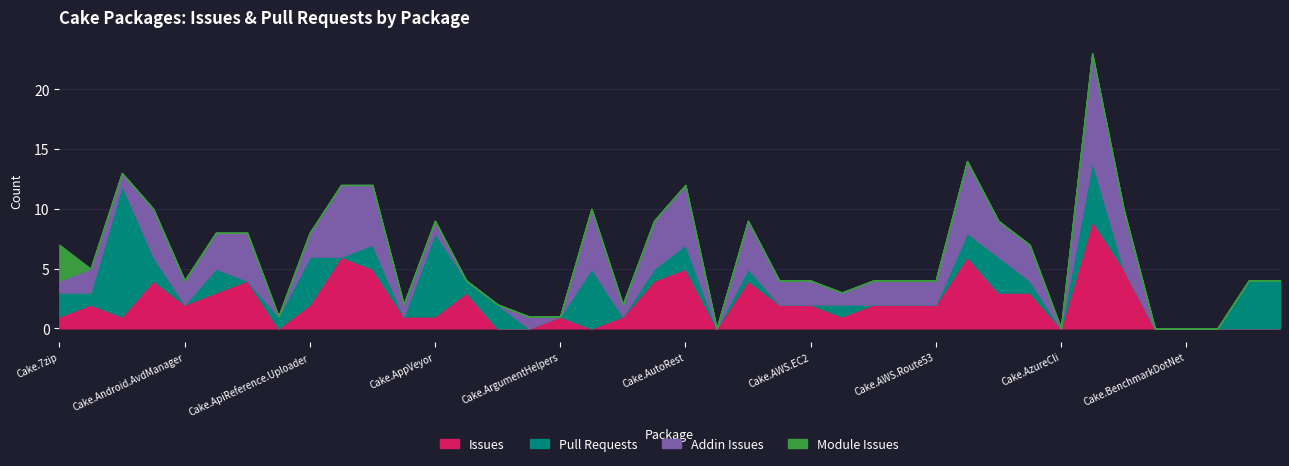

At which label is Module closest to 1?

Cake.ActiveDirectory